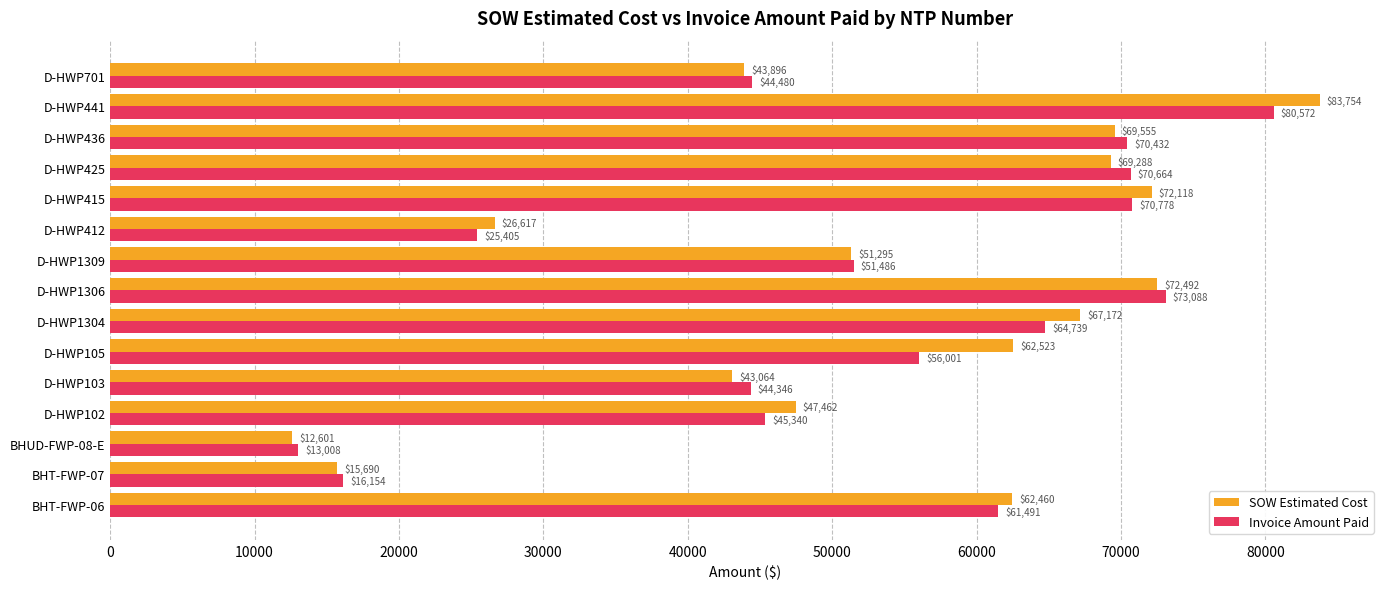

True or false: Invoice Amount Paid has a value of 23874.3 at BHT-FWP-07.

False